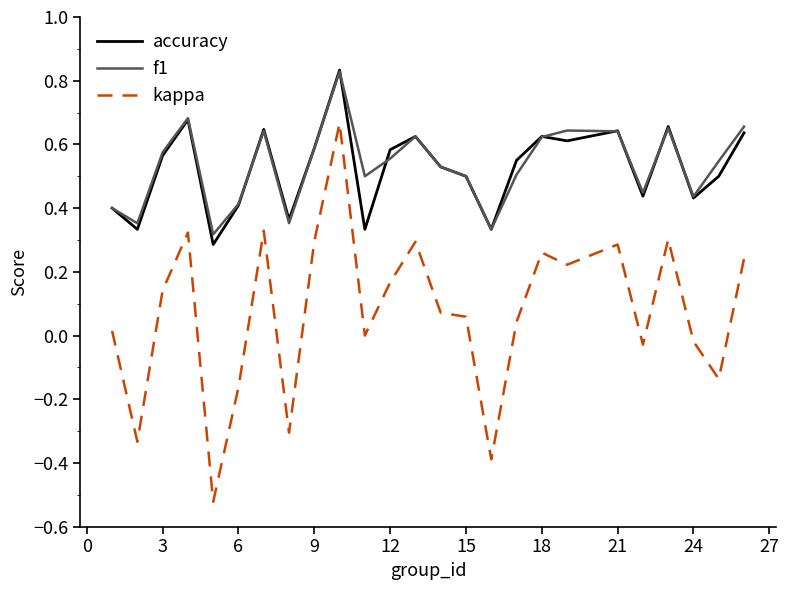

True or false: kappa and f1 intersect in this chart.

False